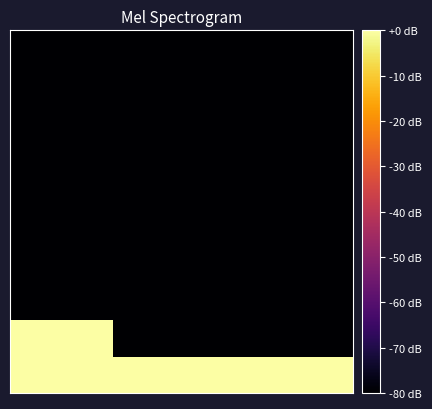

What is the minimum value shown in the chart?

-80